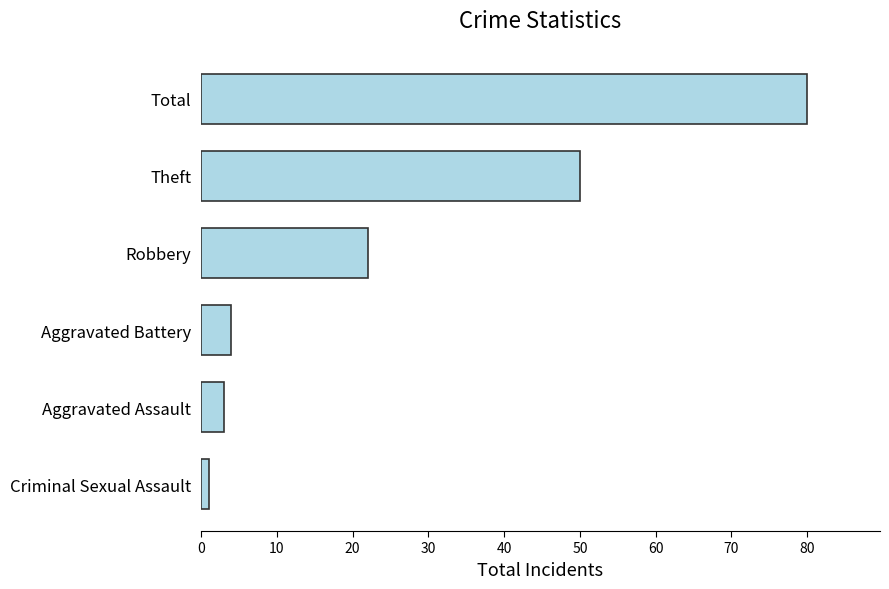

Rank the categories by value from lowest to highest.

Criminal Sexual Assault, Aggravated Assault, Aggravated Battery, Robbery, Theft, Total